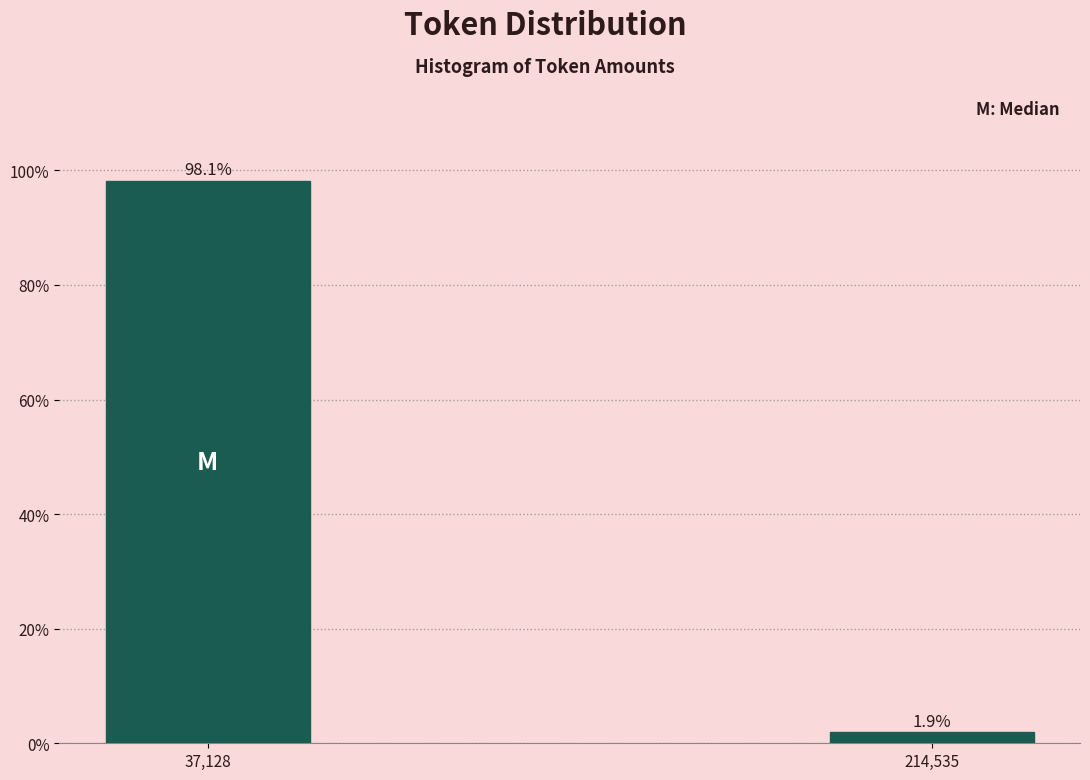

Reading right to left, extract all data points from this chart.

214,535=1.9	37,128=98.1